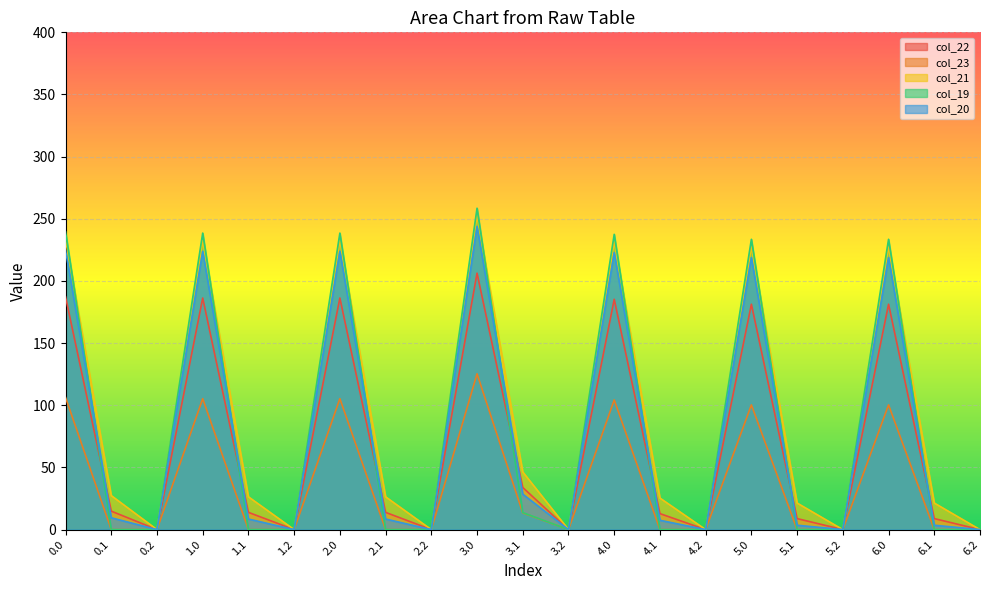

What is the value of the col_20 point at the 11th from the left?

28.5